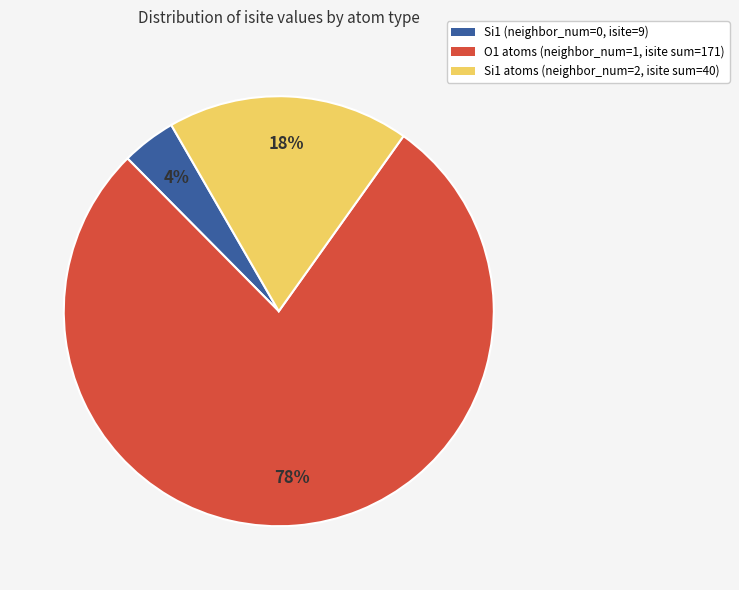

Is there any slice that represents more than half of the pie?

Yes